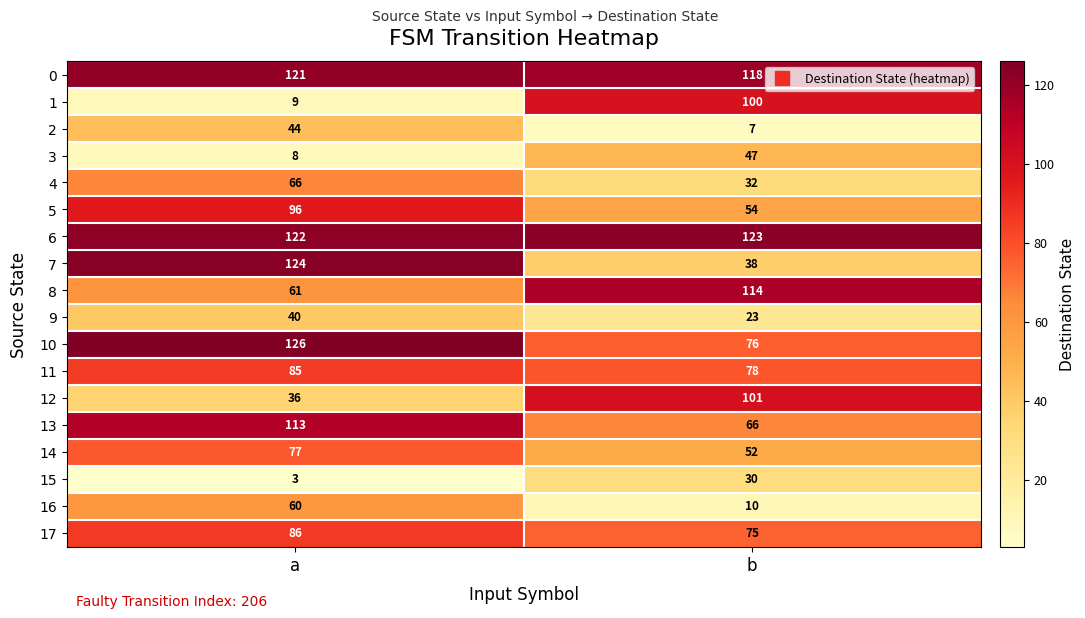

At how many categories does at least one series exceed 61?

2